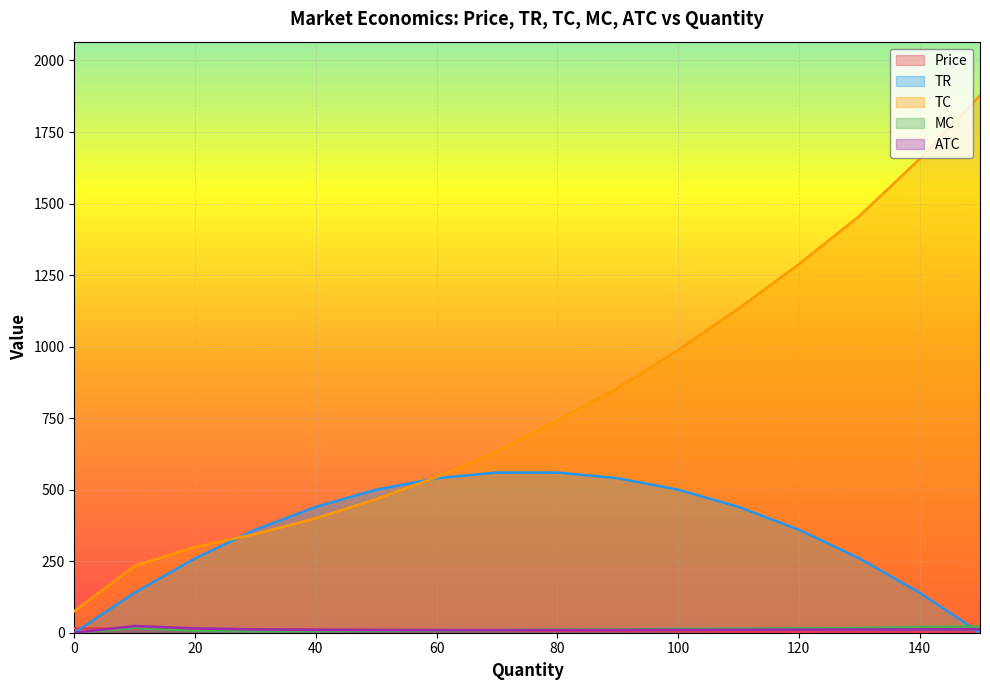

True or false: TR has more than 0 points higher than both neighbors.

False